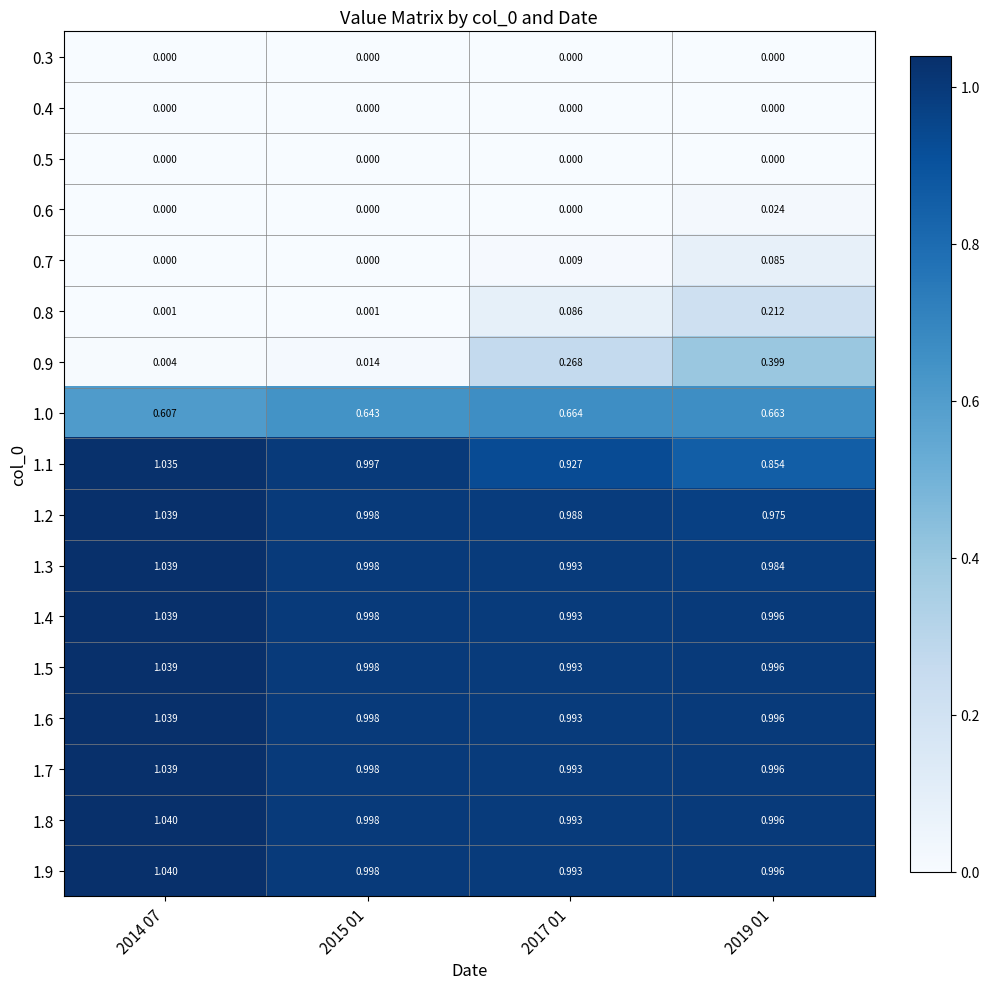

At which category is the sum across all series the highest?

2019 01